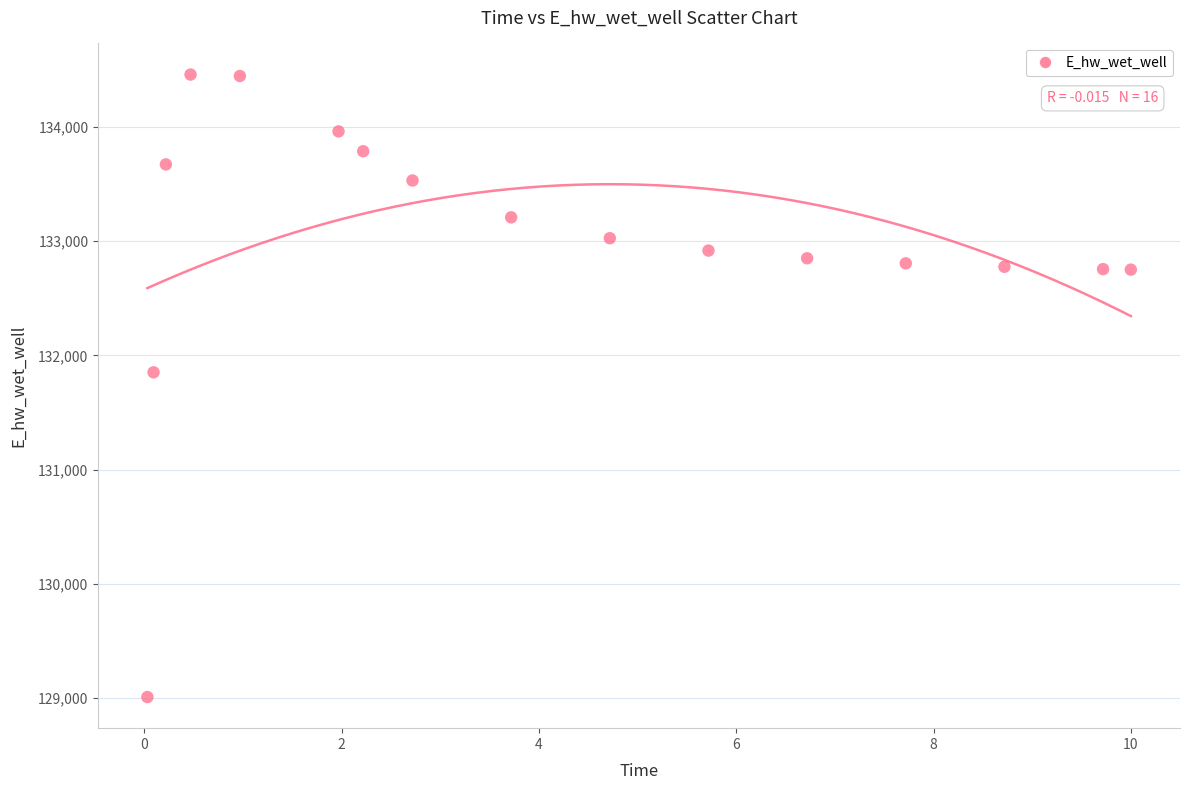

What is the range of Y values (max minus min)?

5452.3